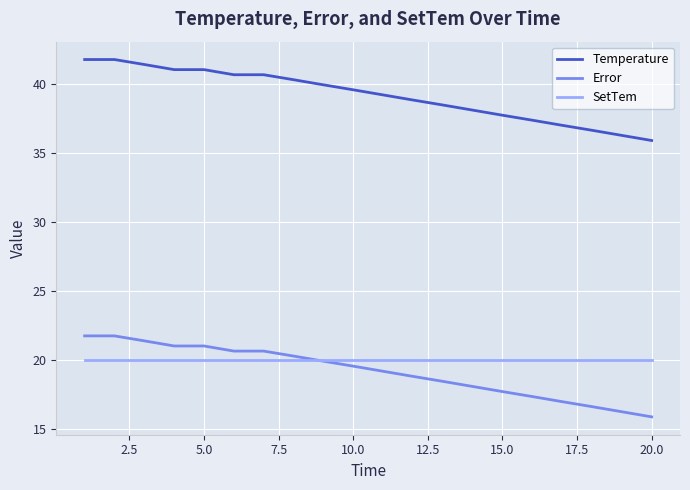

Rank the series by their maximum value, from highest to lowest.

Temperature, Error, SetTem